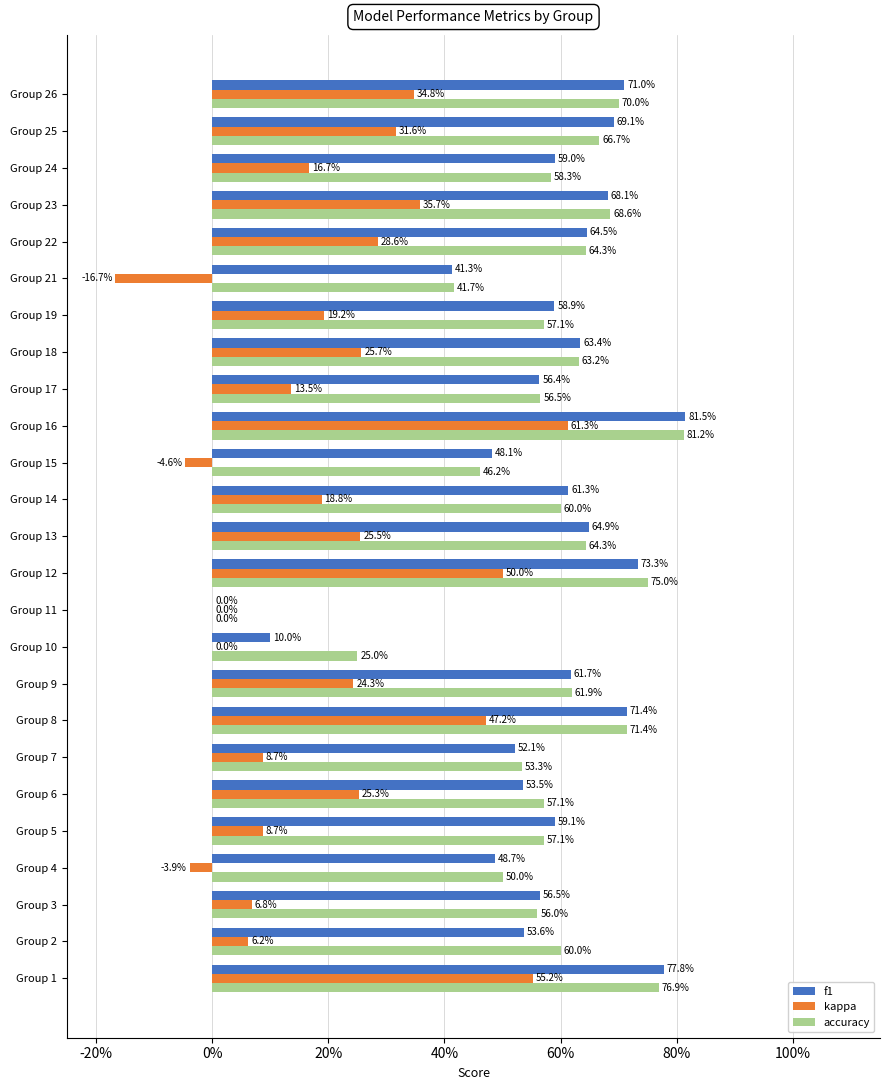

What are all the series names shown in the legend?

f1, kappa, accuracy